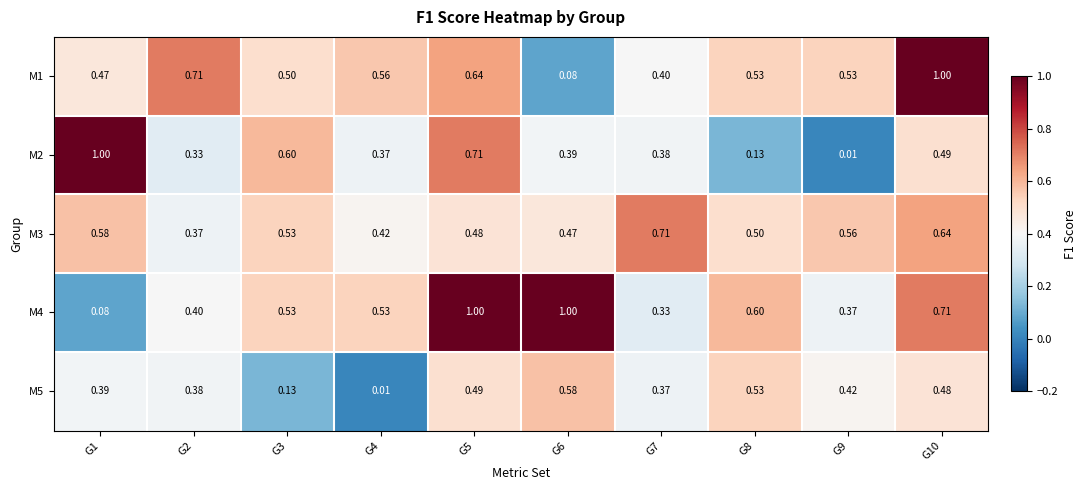

Is the value of M3 at G5 greater than the value of M1 at G4?

No